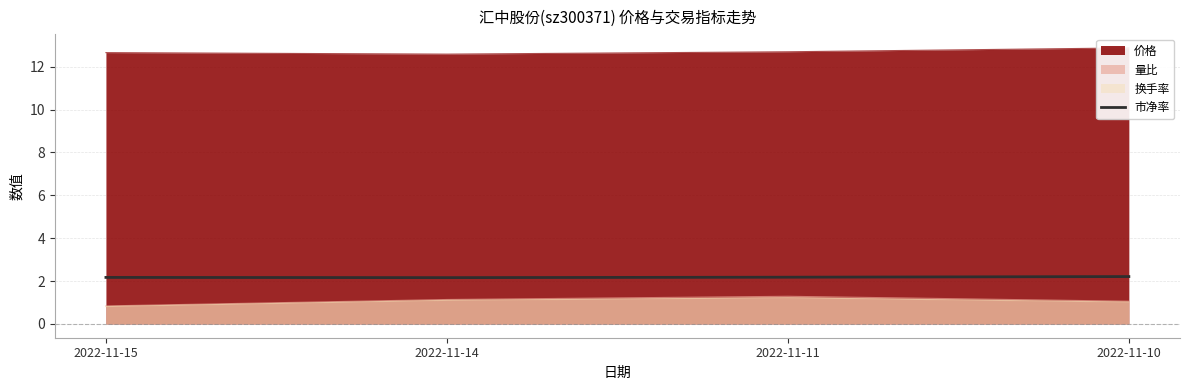

Reading left to right, extract all data points from this chart.

2022-11-15=2.2	2022-11-14=2.2	2022-11-11=2.2	2022-11-10=2.2